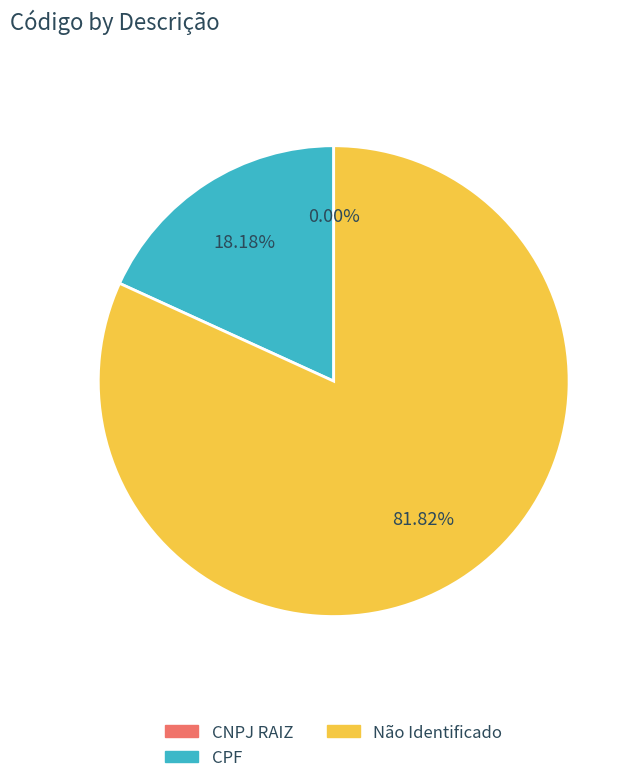

Is it true that Não Identificado is 82% of the pie?

True